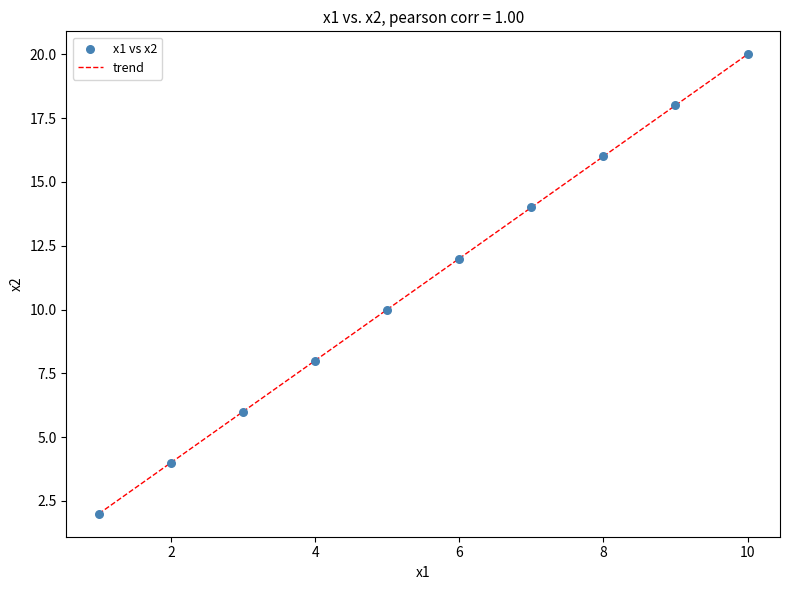

What is the difference between the maximum and minimum values?

18.0